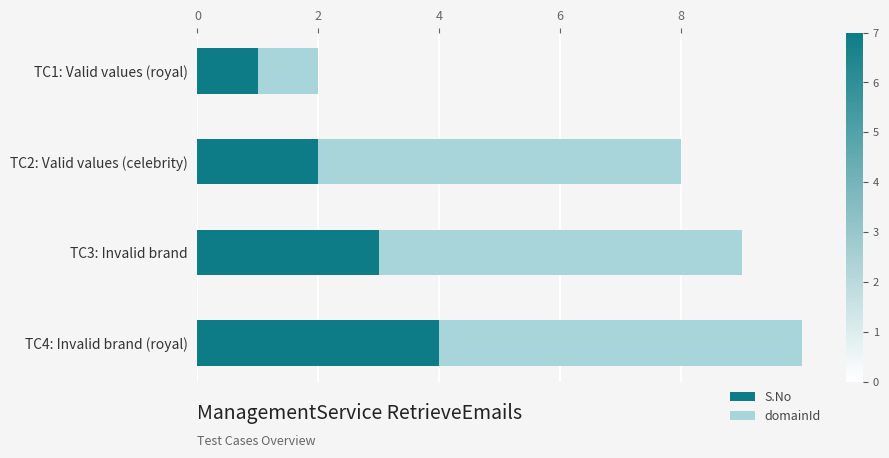

How many data points in S.No are less than 3?

2